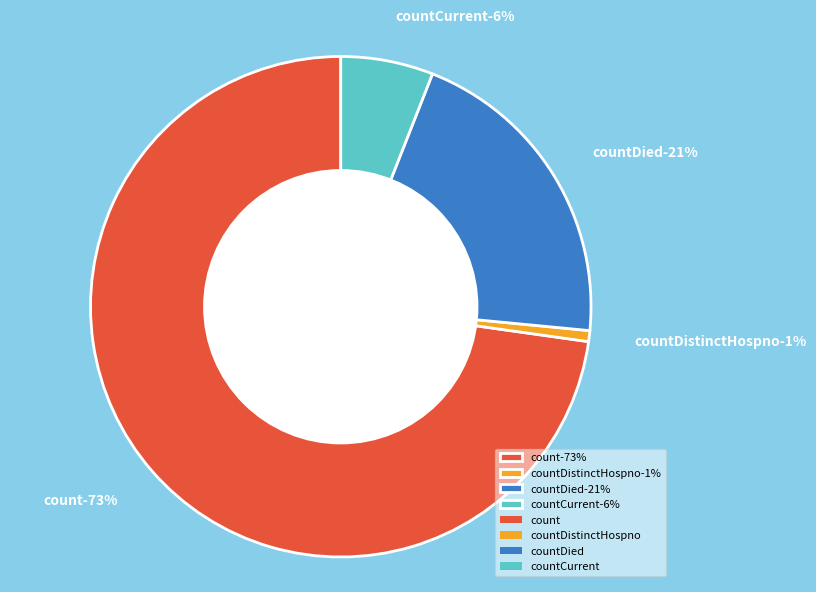

What percentage is NOT represented by count?

27.2%